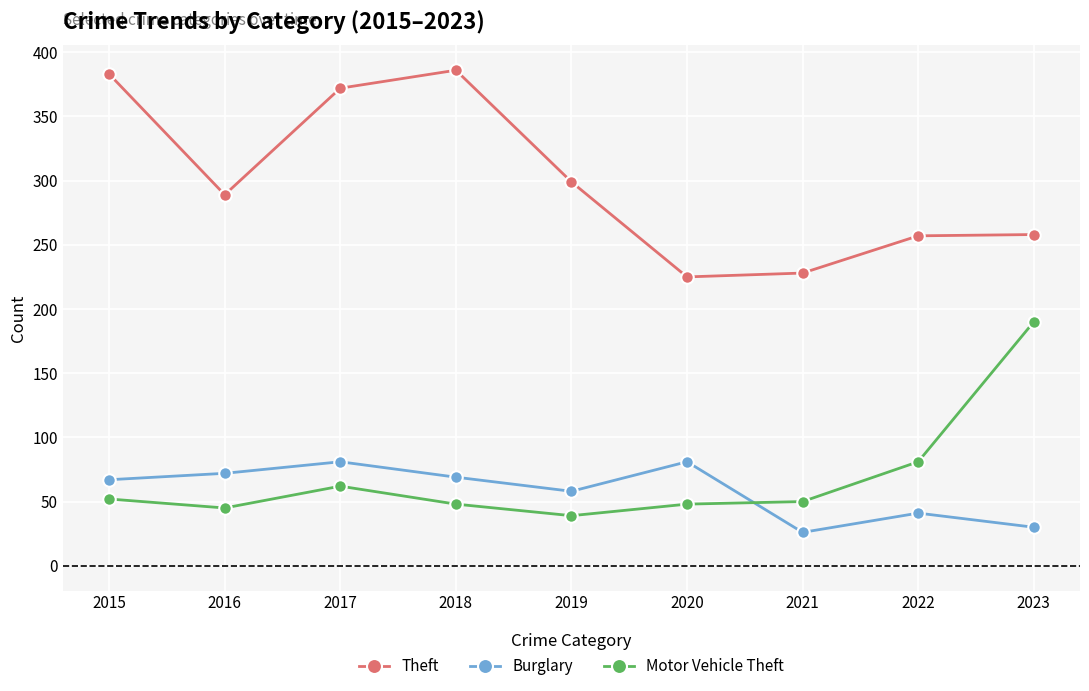

Between which two adjacent categories do Motor Vehicle Theft and Burglary first intersect?

2020 and 2021